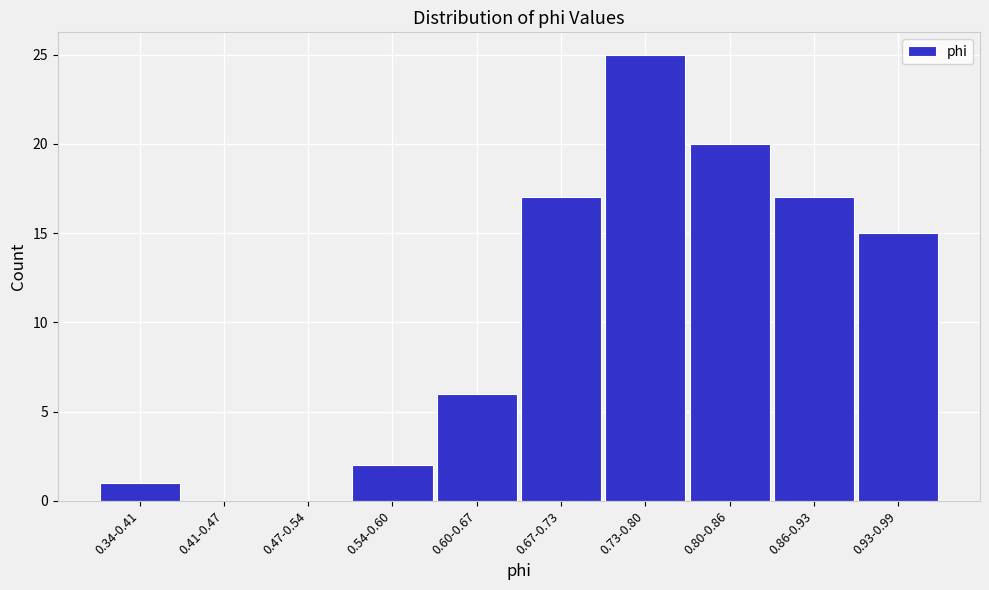

Reading right to left, transcribe all the data shown in this chart.

0.93-0.99=15	0.86-0.93=17	0.80-0.86=20	0.73-0.80=25	0.67-0.73=17	0.60-0.67=6	0.54-0.60=2	0.47-0.54=0	0.41-0.47=0	0.34-0.41=1